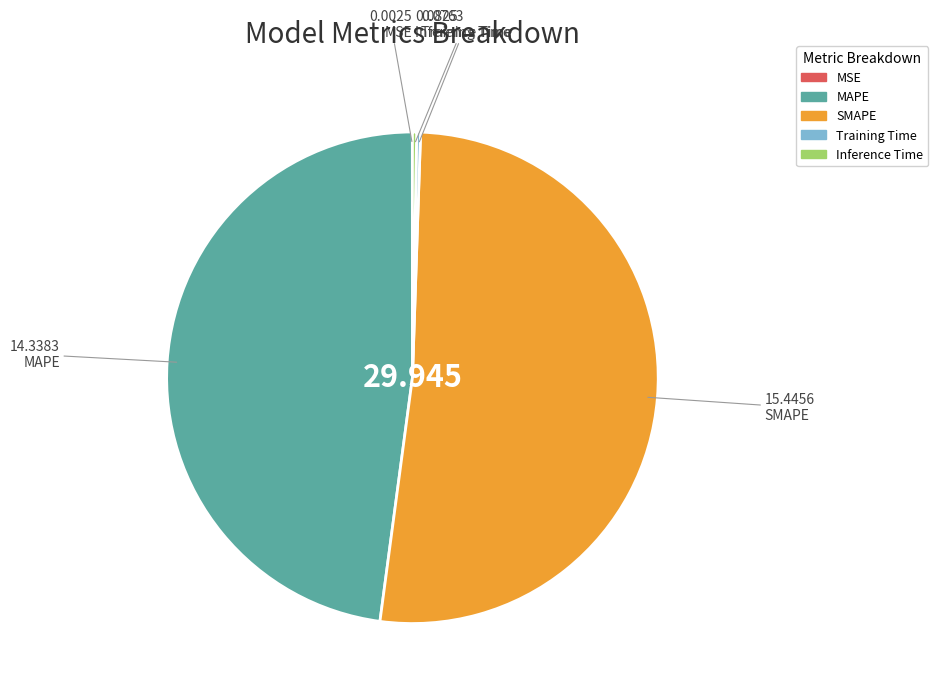

What is the majority slice?

SMAPE